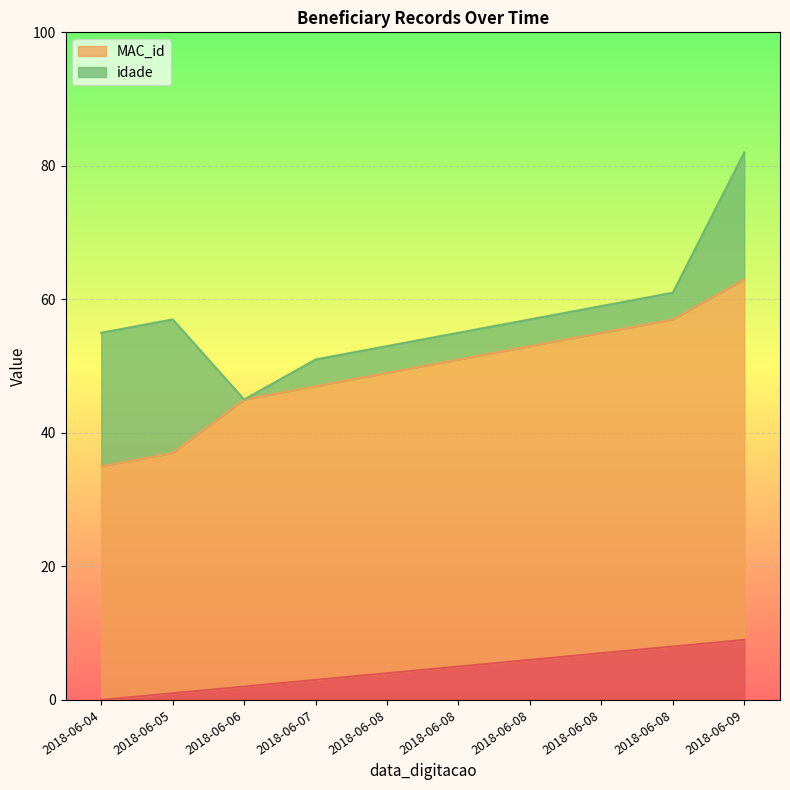

At which label is MAC_id closest to 49?

2018-06-08